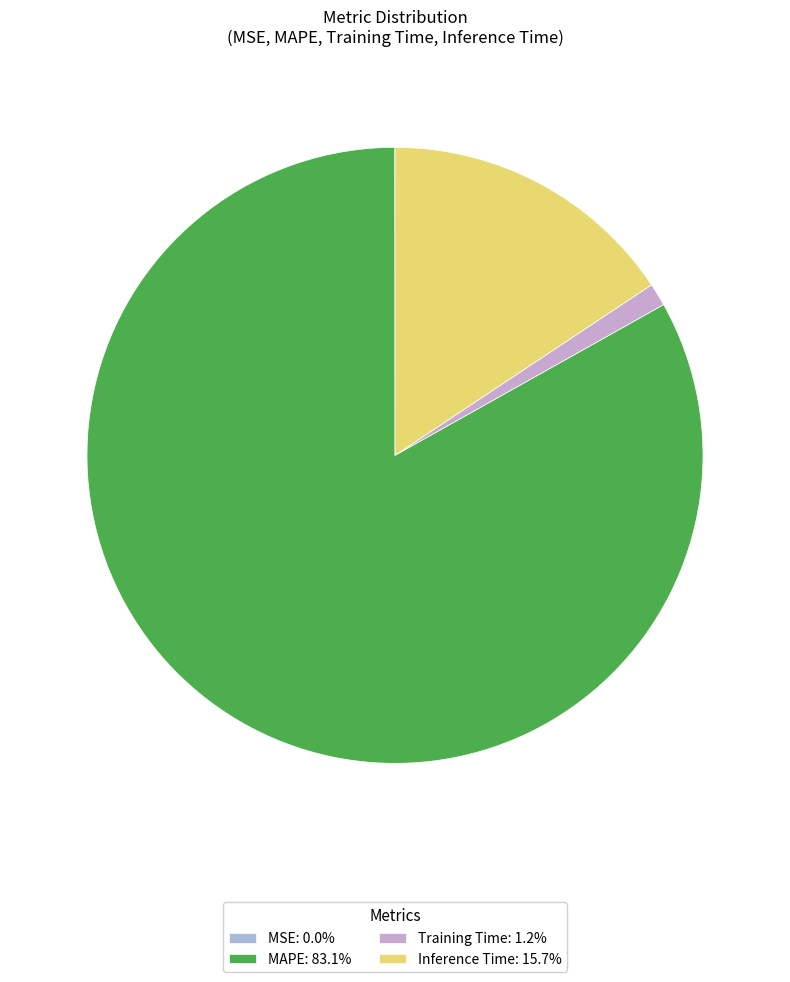

Which category accounts for the majority?

MAPE